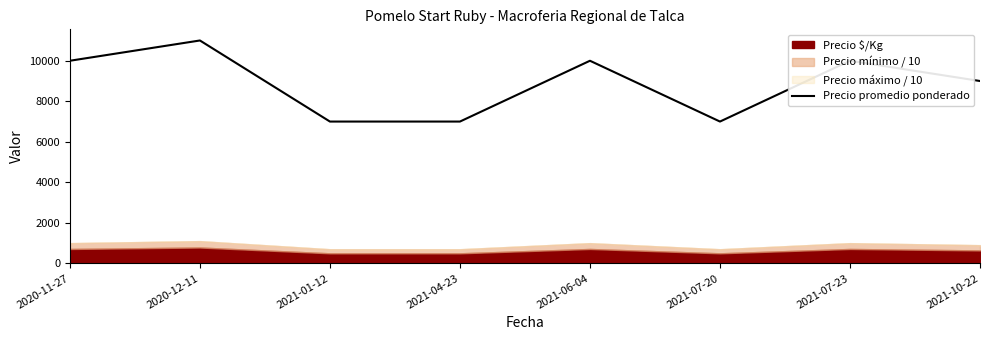

Between 2020-12-11 and 2021-01-12, which is larger?

2020-12-11